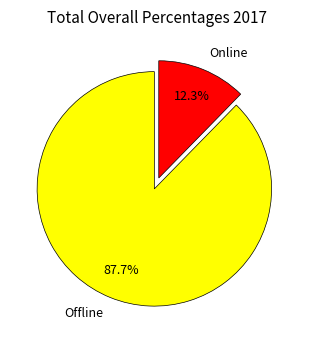

Is it true that Online is 1% of the pie?

False